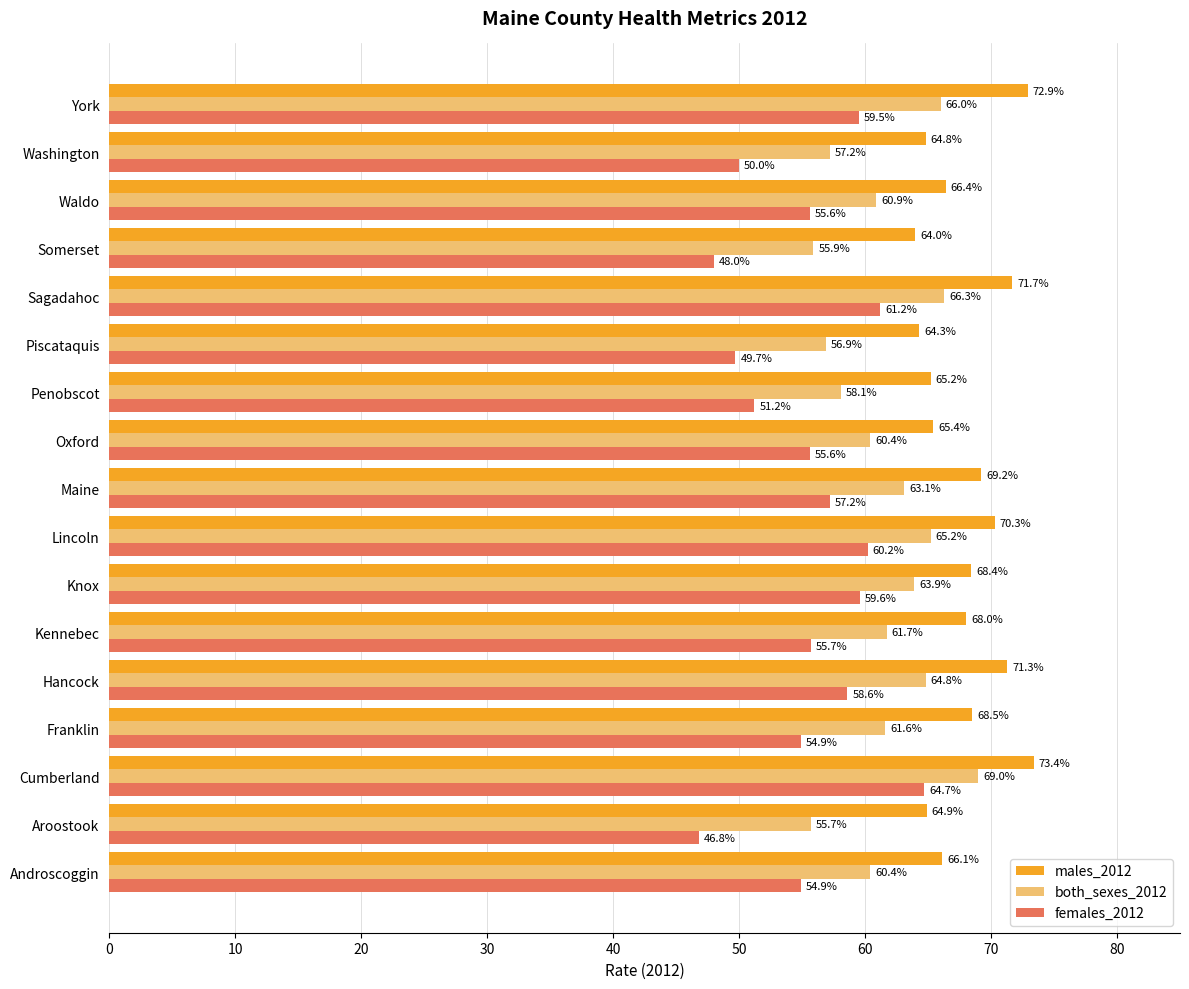

What is the total value across all series at Aroostook?

167.4